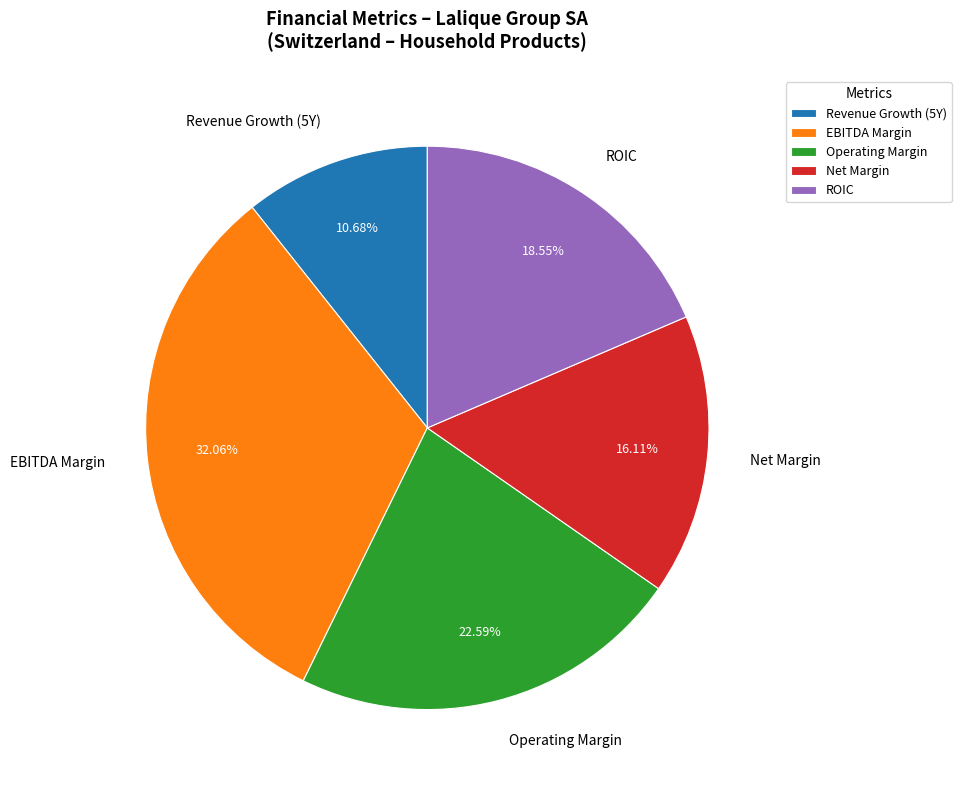

Which slice is the largest?

EBITDA Margin